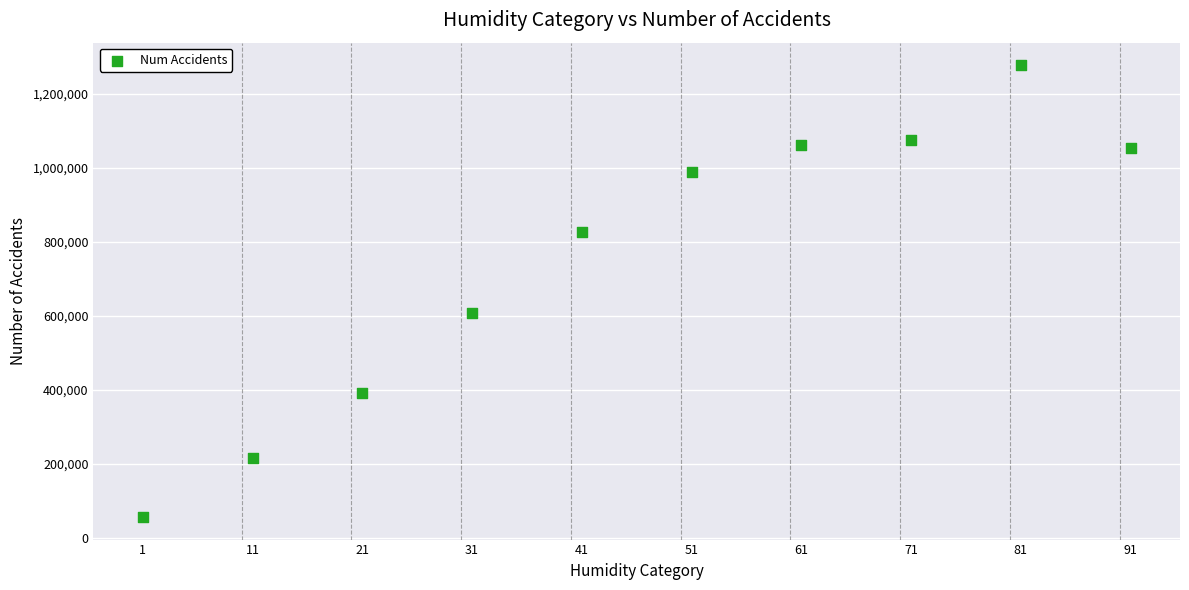

What is the range of X values (max minus min)?

90